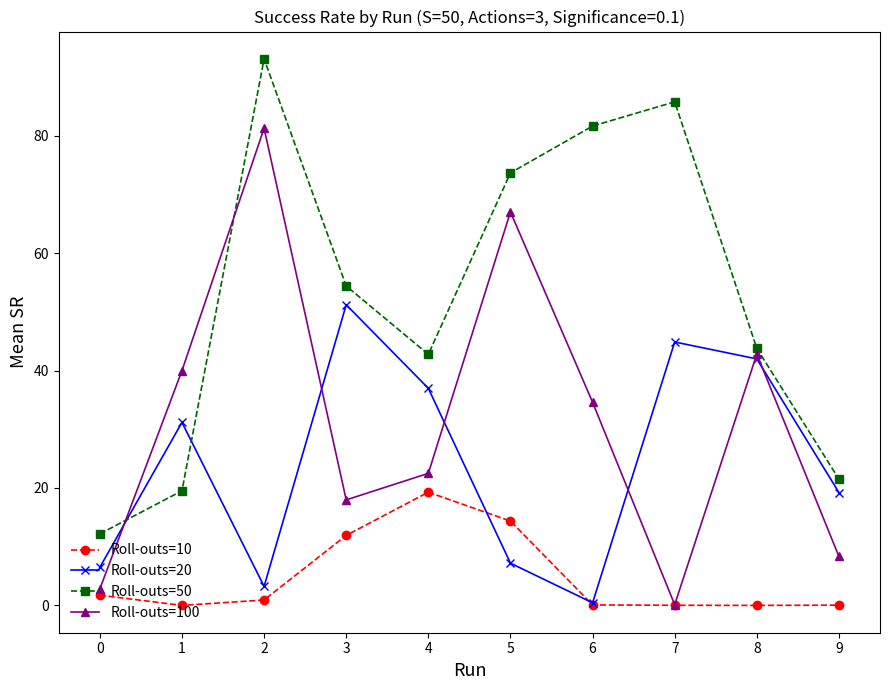

Where is the first local minimum for Roll-outs=20?

2